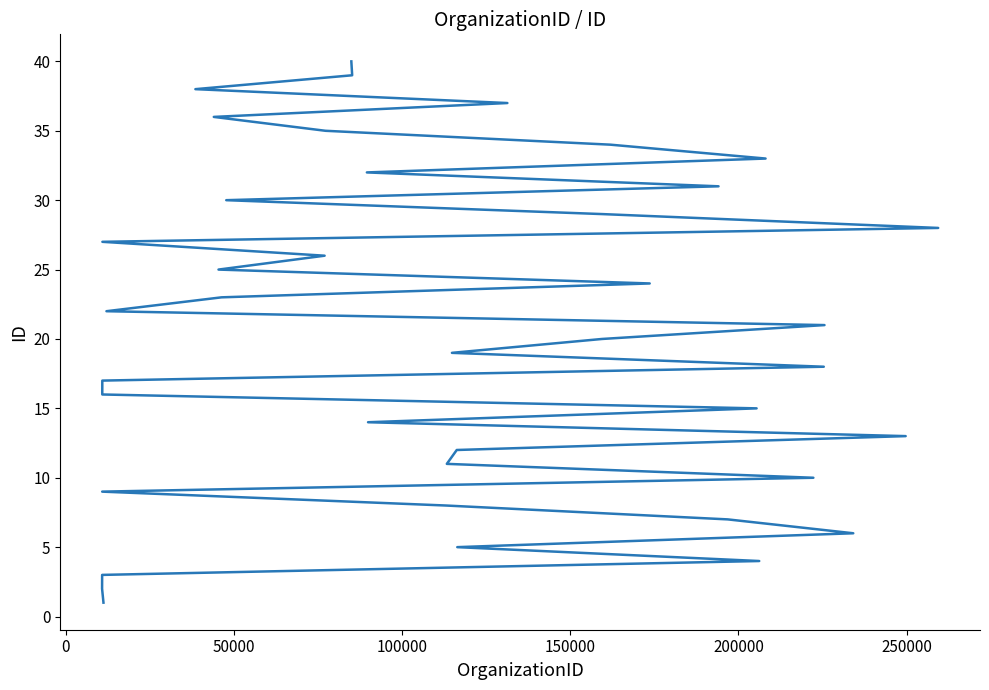

Is it true that the value at 18 is 5?

False